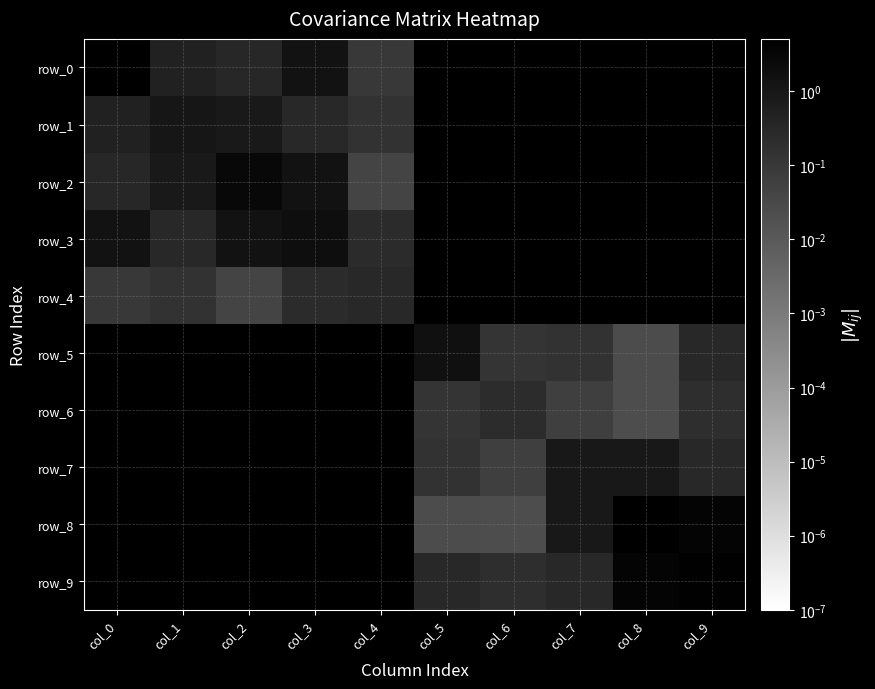

At which label does row_5 reach its peak?

col_5